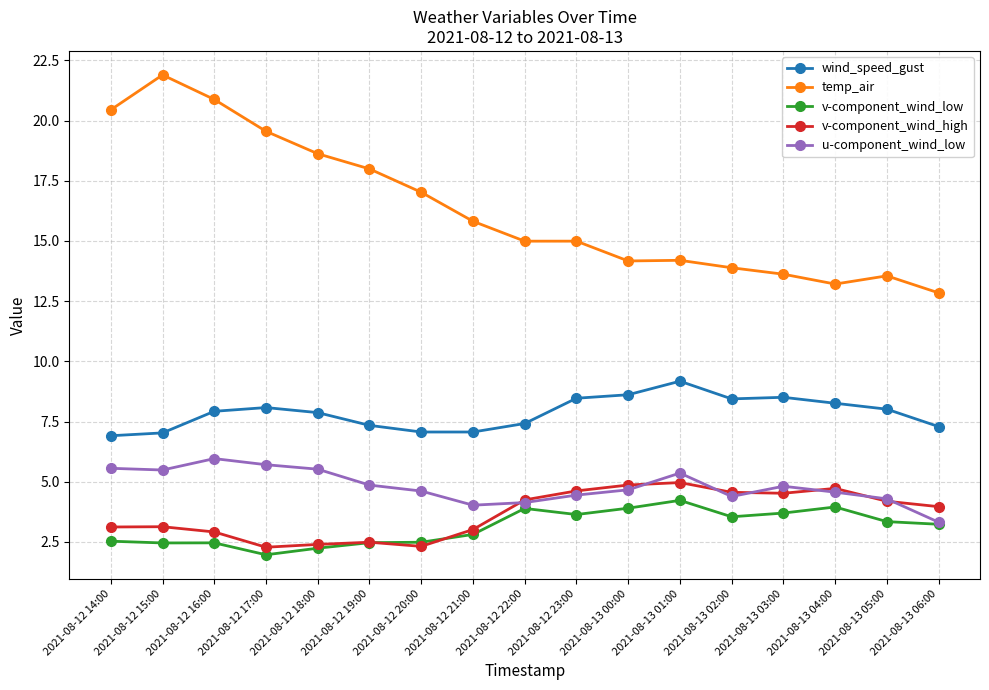

What is the maximum value for u-component_wind_low?

6.0